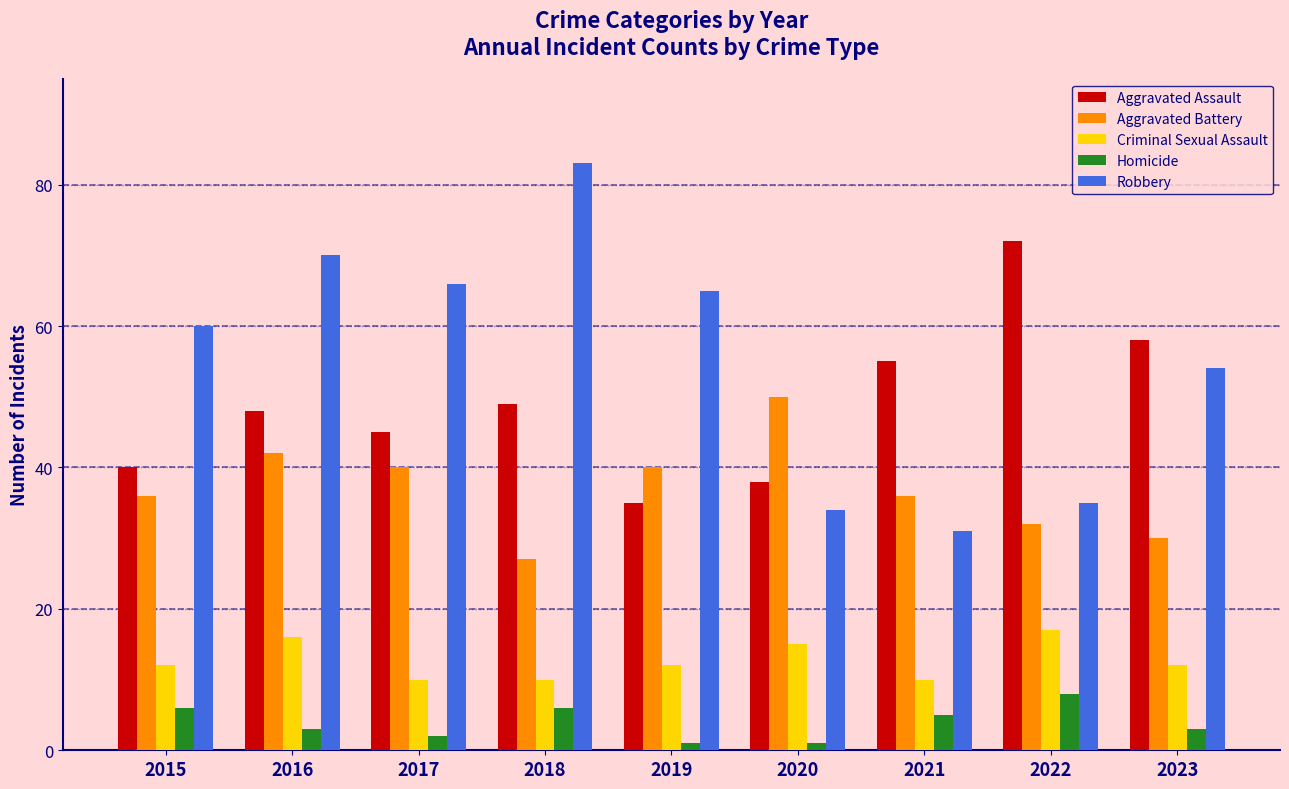

What is the minimum value shown in the chart?

1